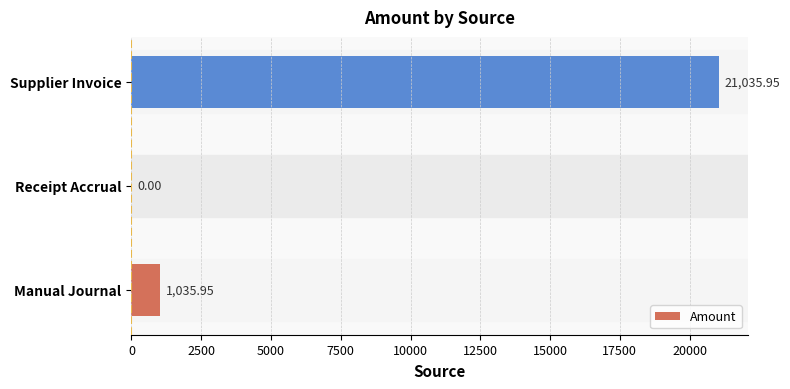

How many values exceed 1035?

2